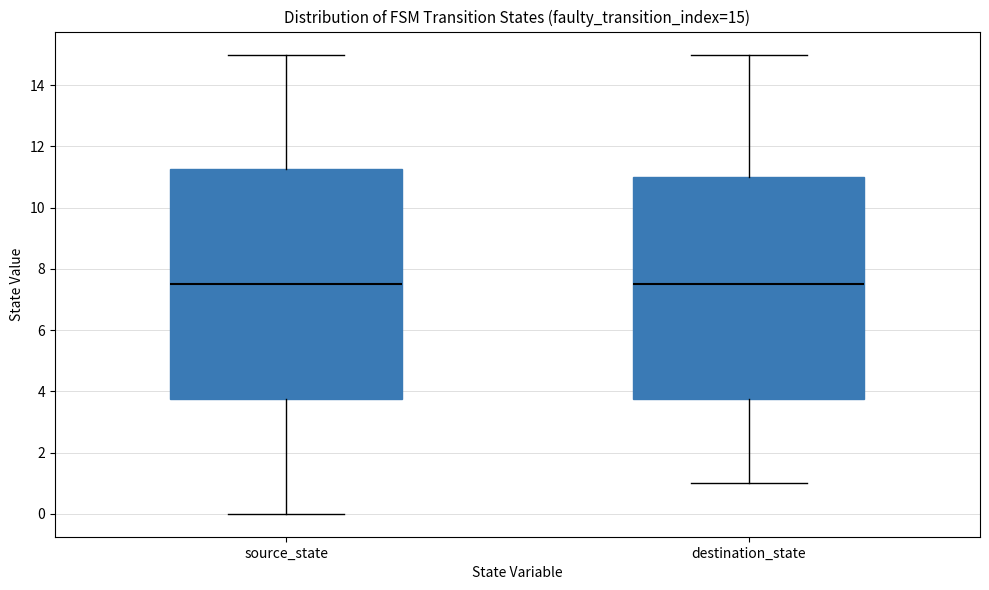

Which box is the tallest, from its lower edge to its upper edge?

source_state